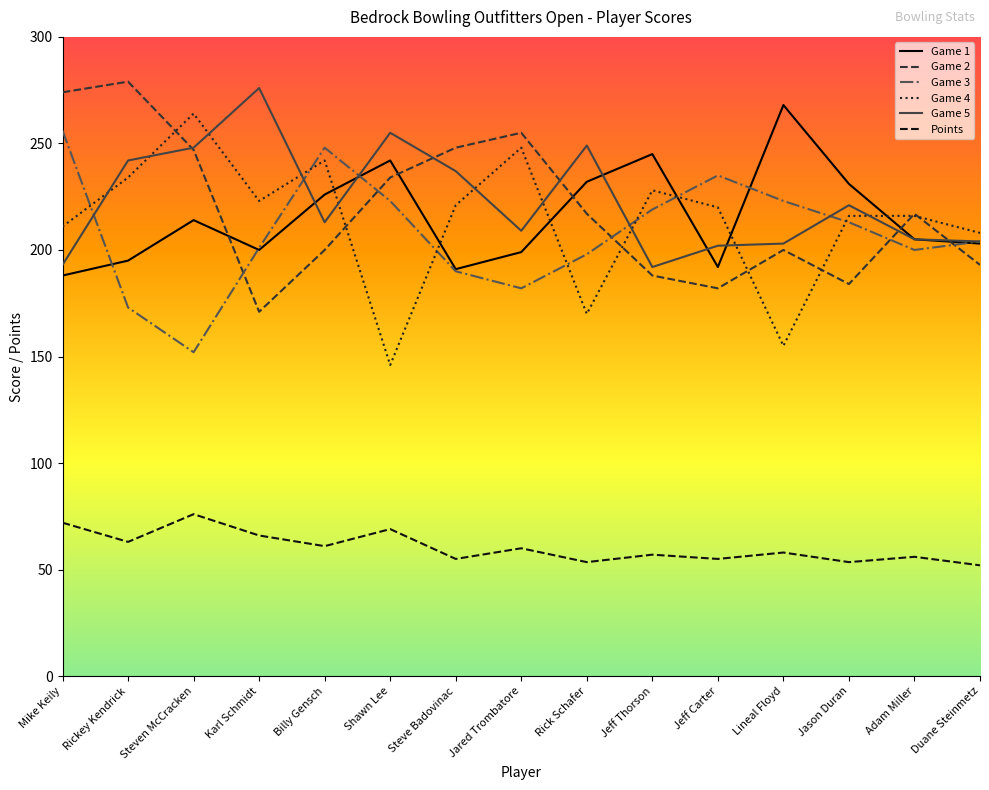

True or false: Game 2 has a value of 217.0 at Rick Schafer.

True